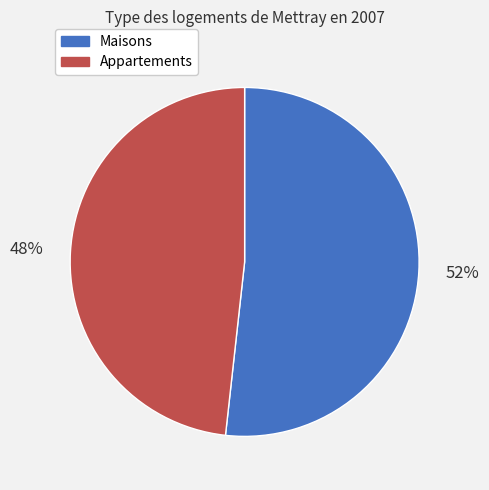

To the nearest percent, what is the difference between the largest and smallest slice percentages?

4%